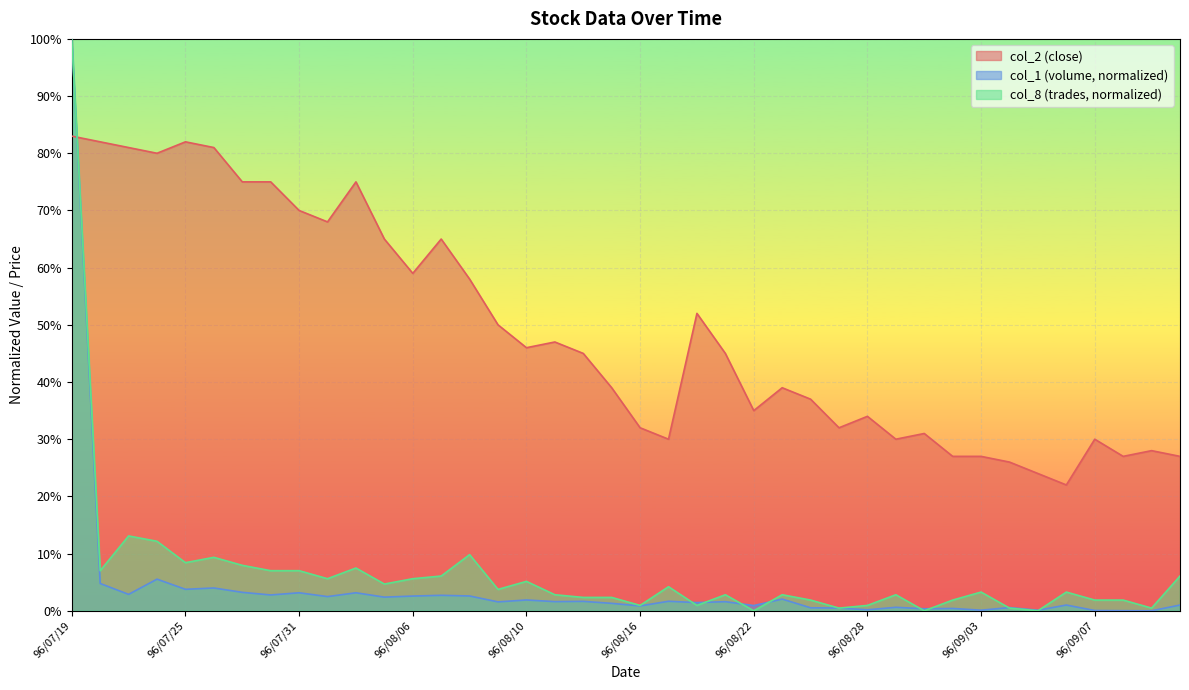

How many lines are shown in the chart?

3